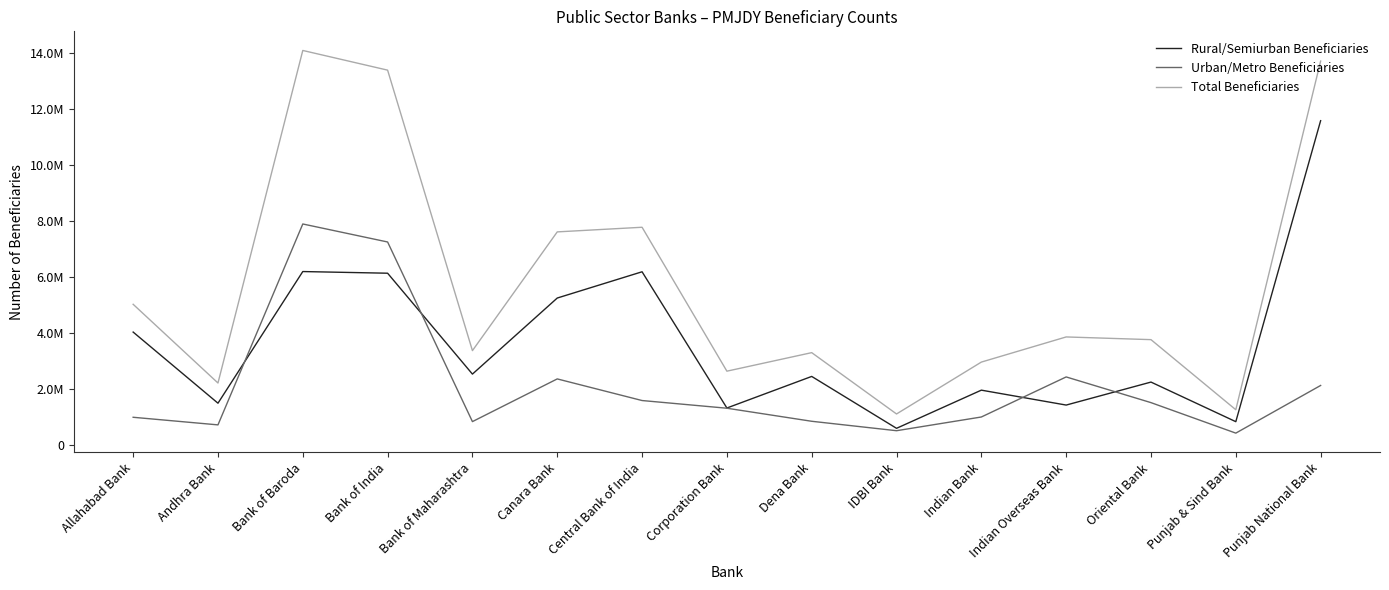

At Punjab National Bank, list the series in order from smallest to largest.

Urban/Metro Beneficiaries, Rural/Semiurban Beneficiaries, Total Beneficiaries